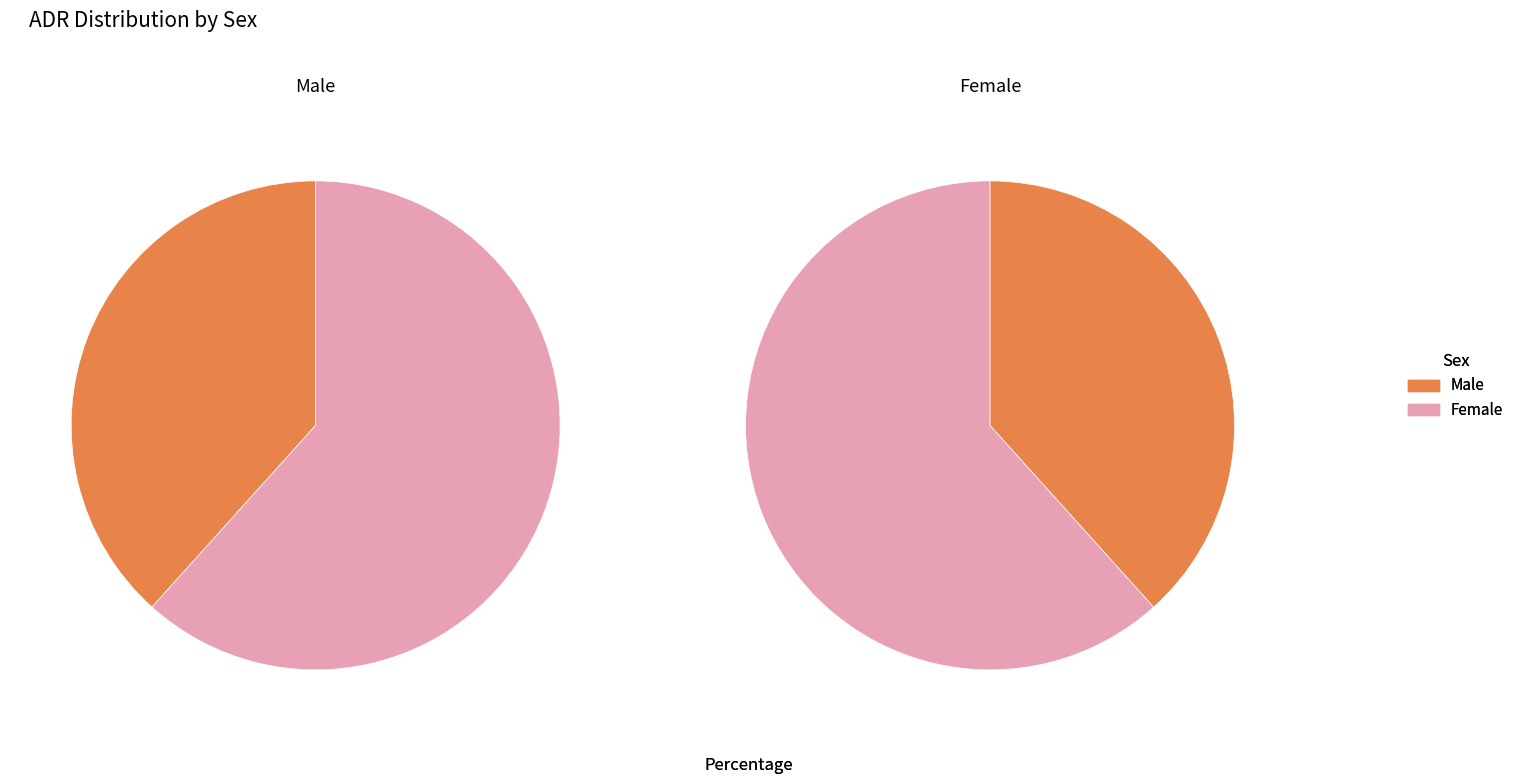

How many slices are in this pie chart?

2